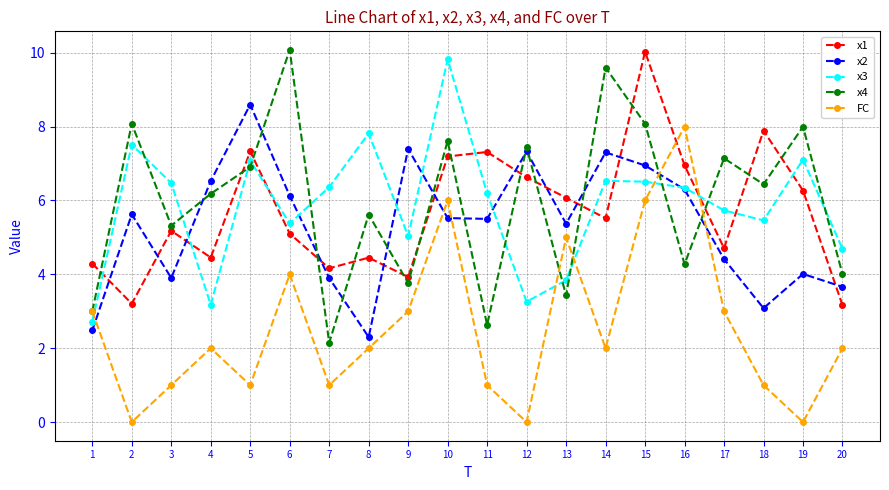

Where is the first local minimum for x1?

2